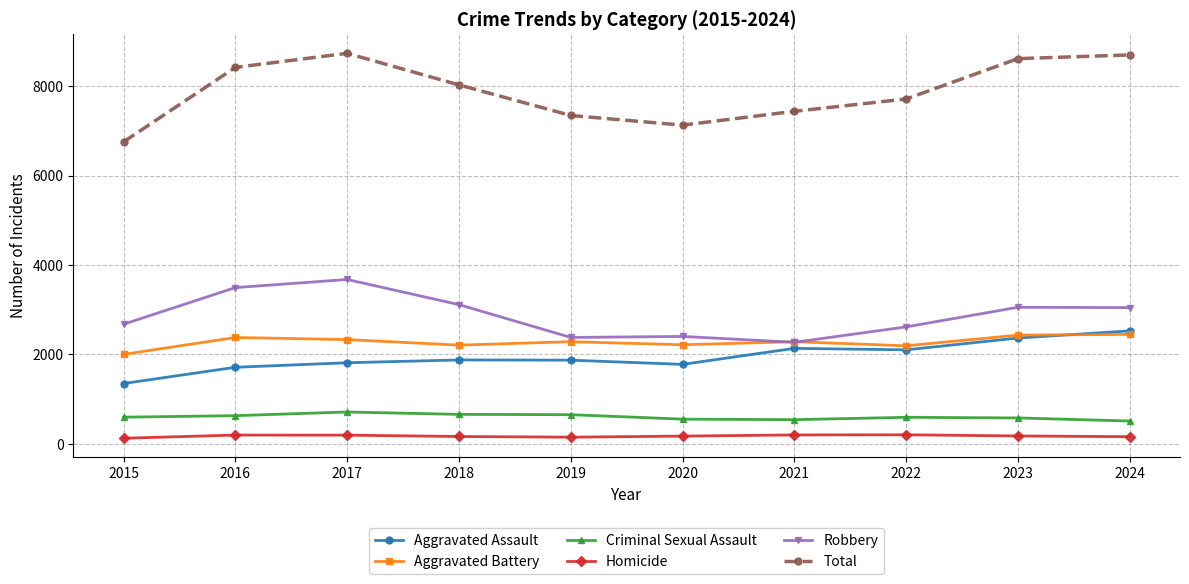

What is the sum of all Homicide values?

1758